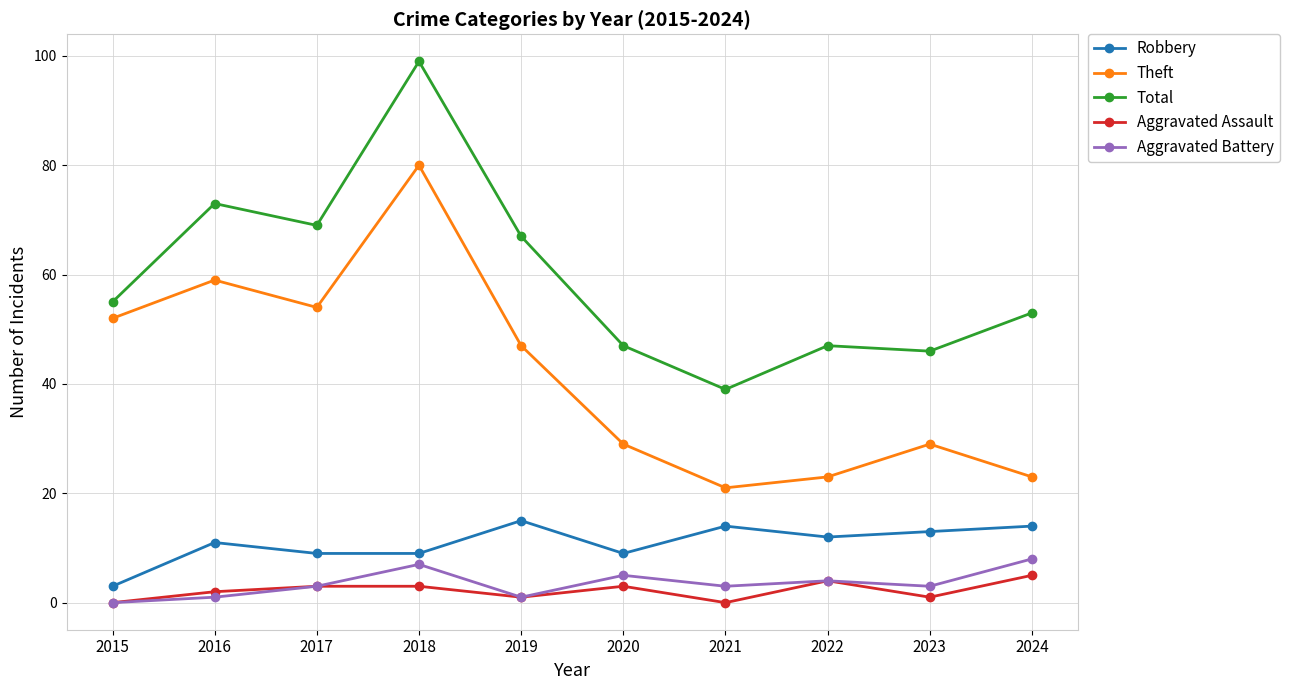

Read the Aggravated Assault value at 2018.

3